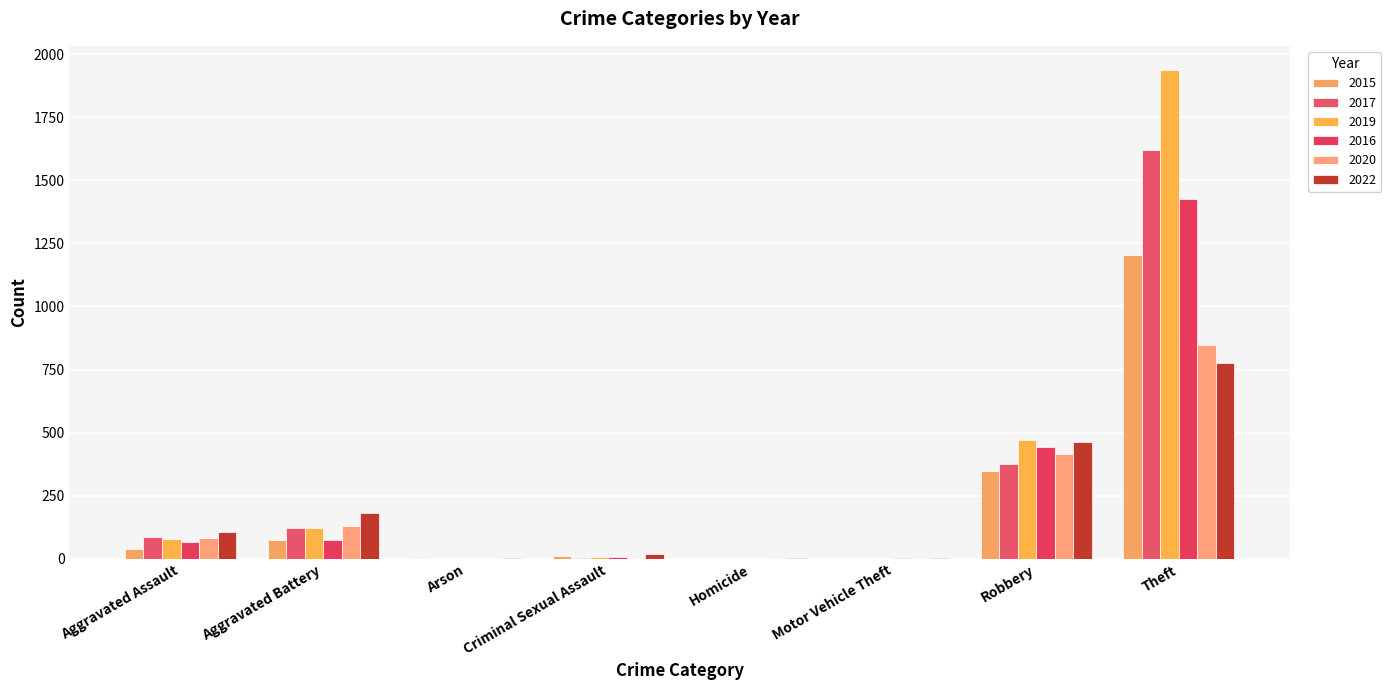

True or false: 2022 has a value of 20 at Criminal Sexual Assault.

True